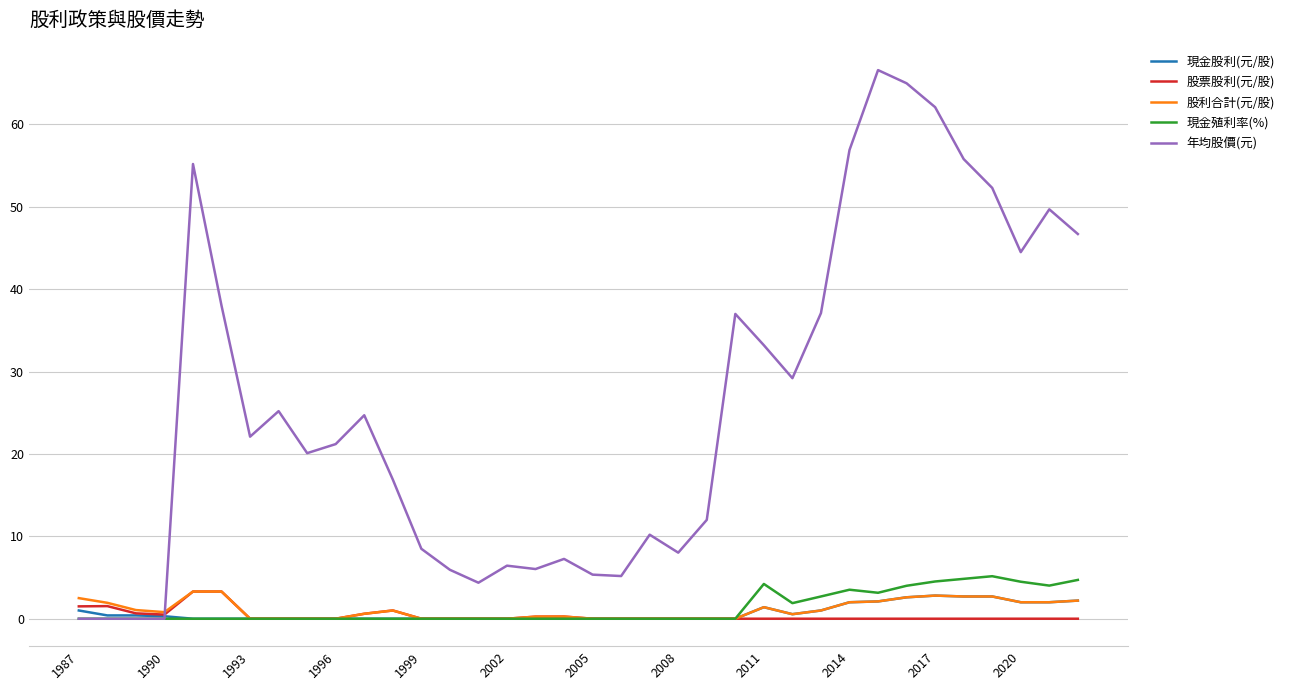

What is the maximum value for 現金股利(元/股)?

2.8